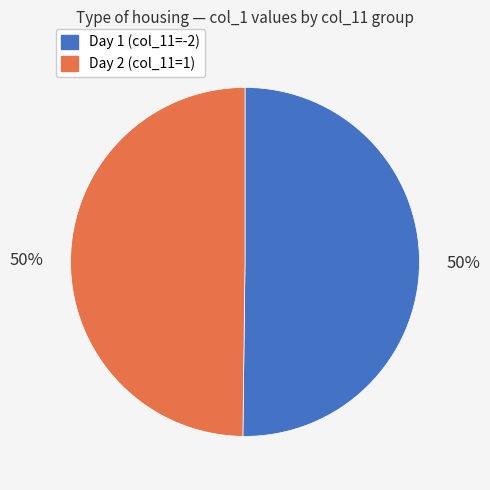

True or false: Day 2 (col_11=1) accounts for 50% of the total.

True